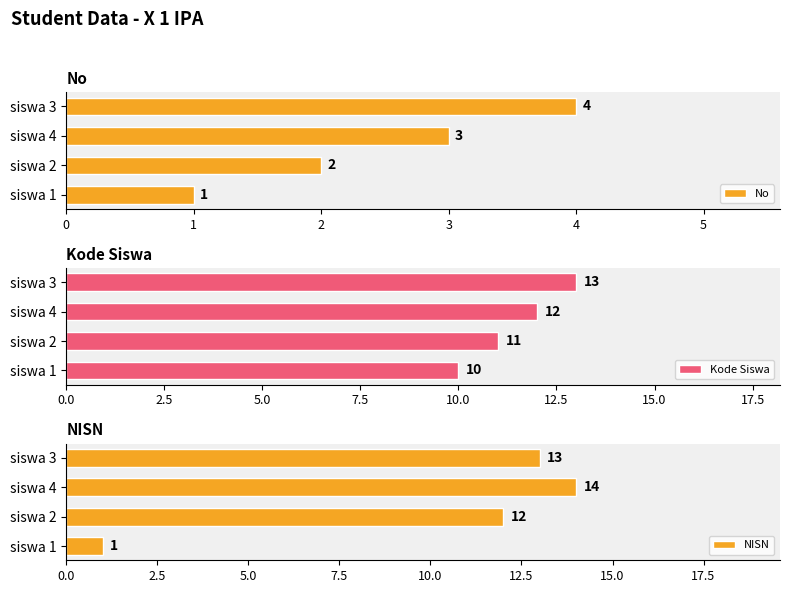

What is the greatest value displayed?

14